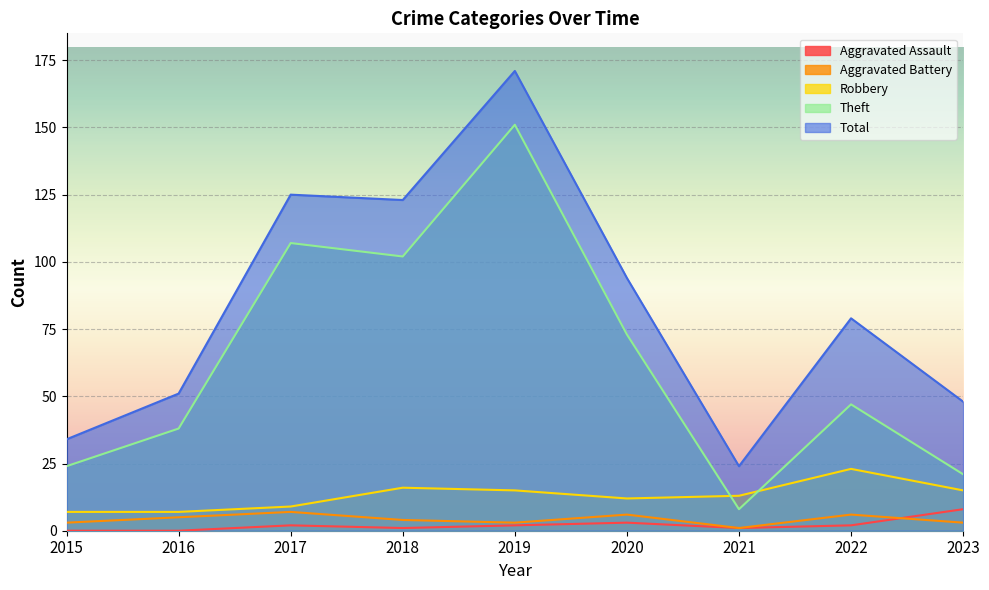

What is the difference between the maximum and minimum values in the Total series?

147